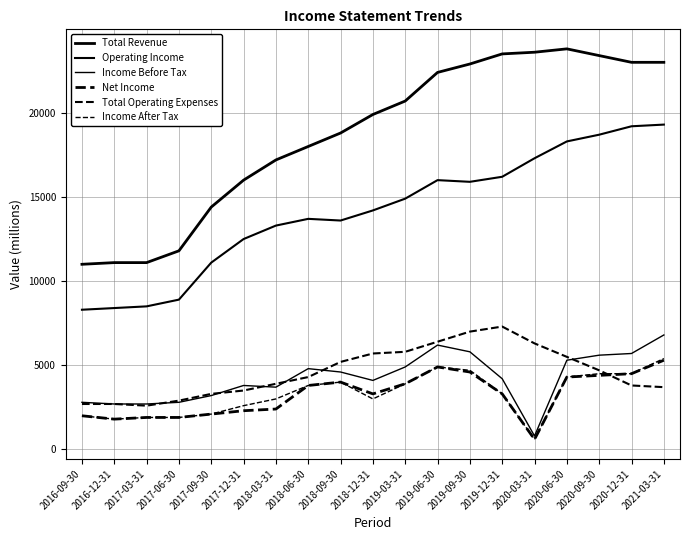

Is this an area chart (filled region under the line)?

No